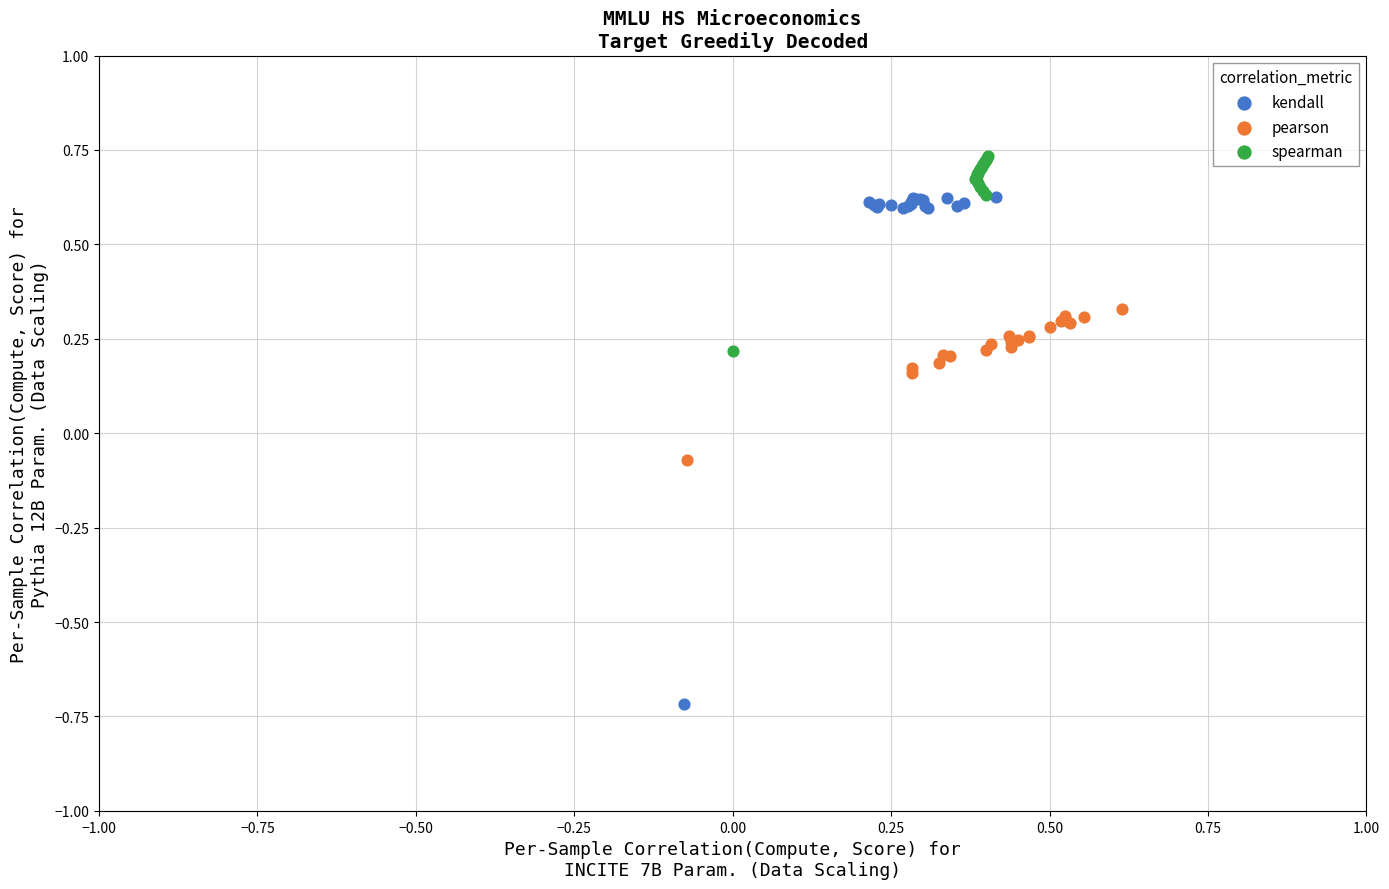

Which series reaches the maximum Y coordinate?

spearman